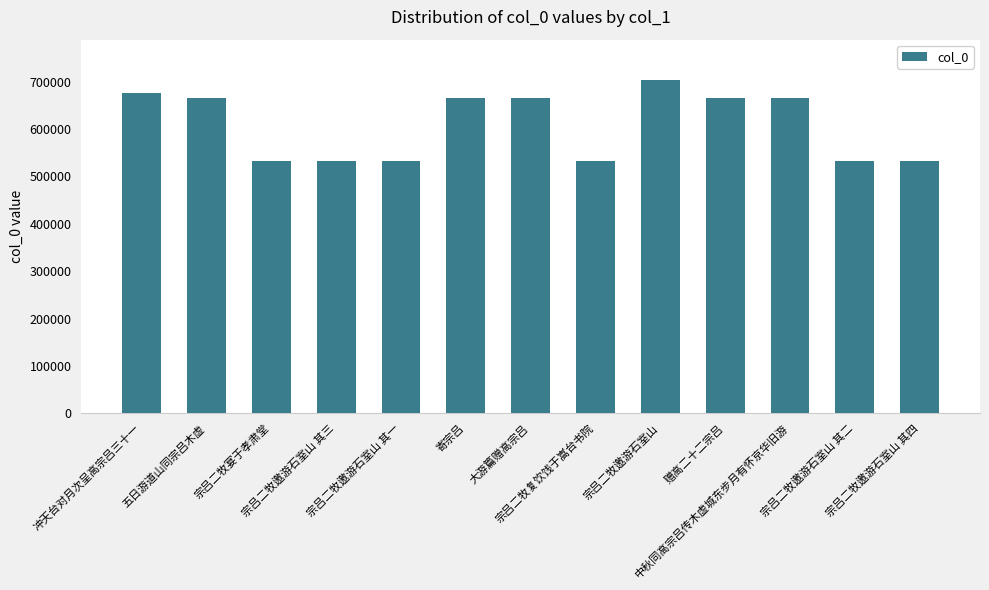

What is the difference between the maximum and minimum values?

171282